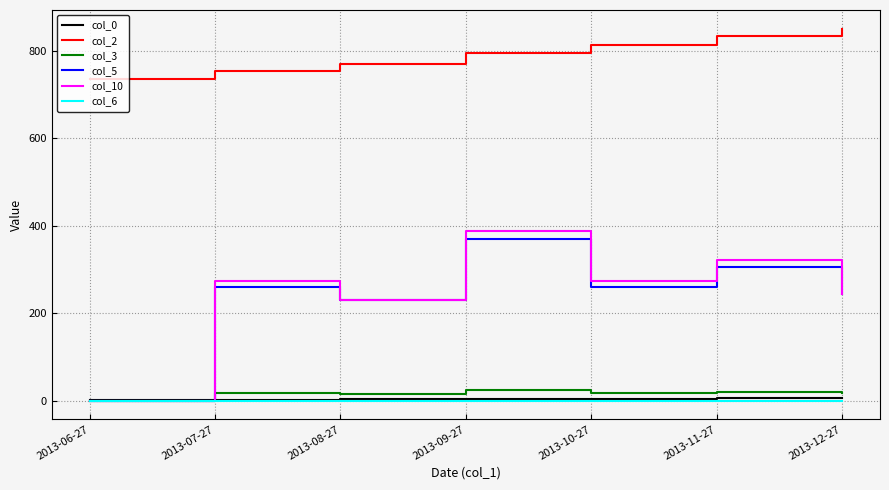

At which category is the sum across all series the highest?

2013-09-27